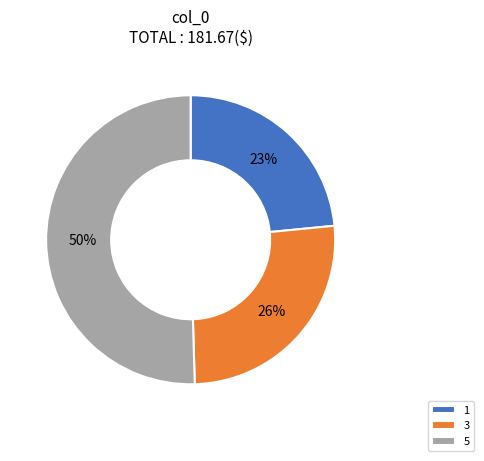

How many segments does this pie chart have?

3